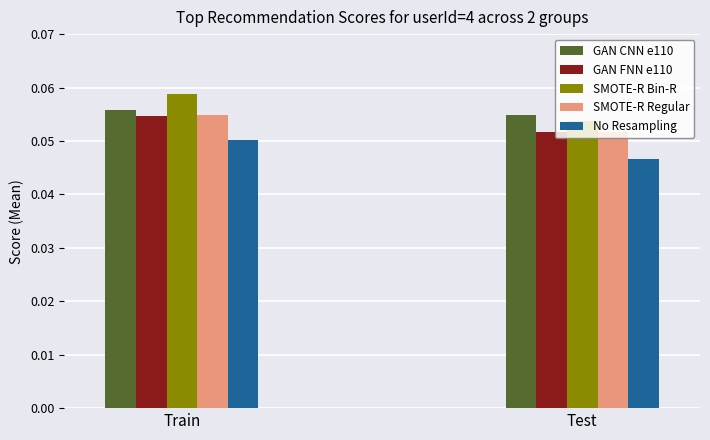

Between Train and Test, which series saw the biggest shift?

SMOTE-R Bin-R